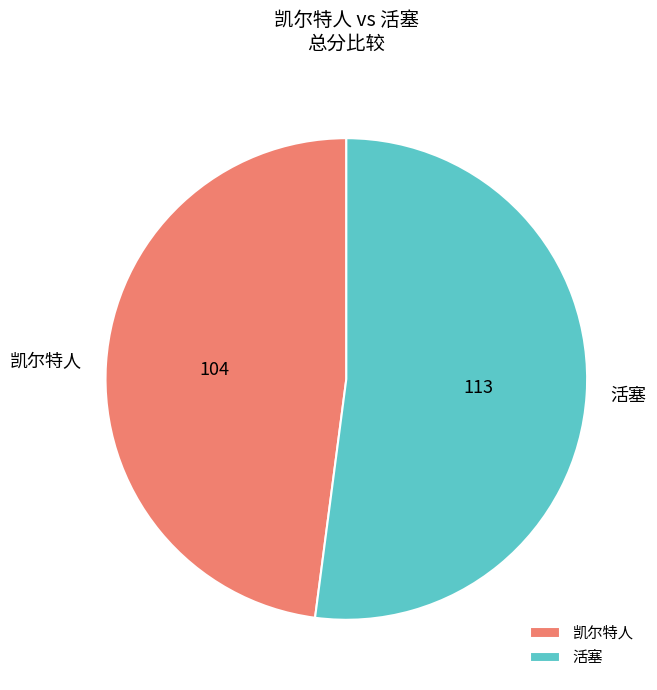

True or false: 凯尔特人 accounts for 56% of the total.

False